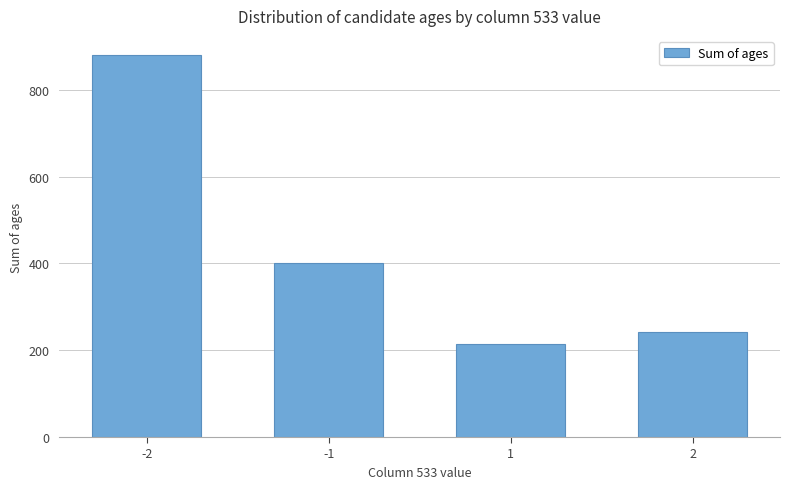

Reading left to right, transcribe all the data shown in this chart.

-2=880	-1=402	1=214	2=241